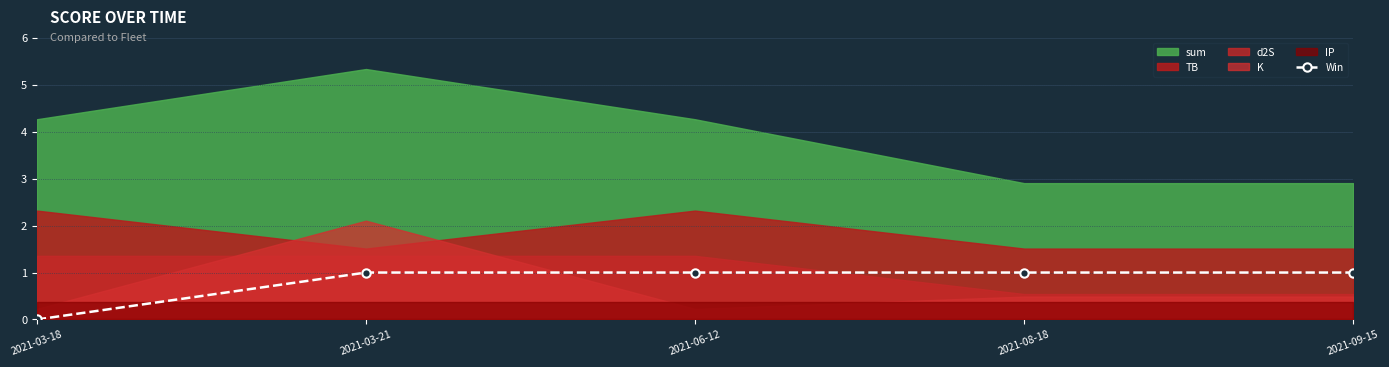

True or false: the data has more than 1 interior local peaks.

False